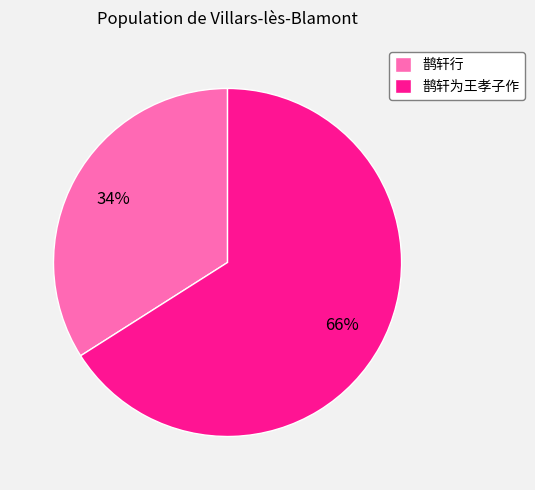

Rank the categories by value from highest to lowest.

鹊轩为王孝子作, 鹊轩行